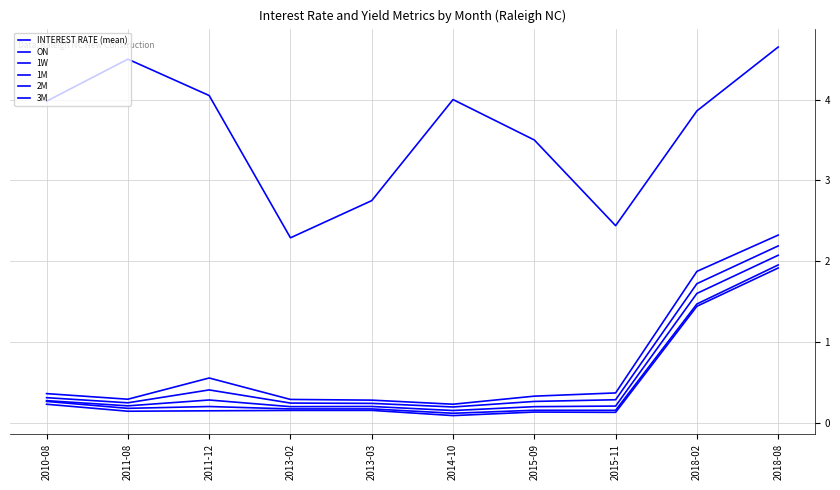

Reading left to right, what are all the values shown in this chart?

INTEREST RATE (mean): 2010-08=4.0	2011-08=4.5	2011-12=4.0	2013-02=2.3	2013-03=2.8	2014-10=4.0	2015-09=3.5	2015-11=2.4	2018-02=3.9	2018-08=4.7
ON: 2010-08=0.2	2011-08=0.1	2011-12=0.1	2013-02=0.2	2013-03=0.2	2014-10=0.1	2015-09=0.1	2015-11=0.1	2018-02=1.4	2018-08=1.9
1W: 2010-08=0.3	2011-08=0.2	2011-12=0.2	2013-02=0.2	2013-03=0.2	2014-10=0.1	2015-09=0.2	2015-11=0.2	2018-02=1.5	2018-08=2.0
1M: 2010-08=0.3	2011-08=0.2	2011-12=0.3	2013-02=0.2	2013-03=0.2	2014-10=0.2	2015-09=0.2	2015-11=0.2	2018-02=1.6	2018-08=2.1
2M: 2010-08=0.3	2011-08=0.2	2011-12=0.4	2013-02=0.2	2013-03=0.2	2014-10=0.2	2015-09=0.3	2015-11=0.3	2018-02=1.7	2018-08=2.2
3M: 2010-08=0.4	2011-08=0.3	2011-12=0.6	2013-02=0.3	2013-03=0.3	2014-10=0.2	2015-09=0.3	2015-11=0.4	2018-02=1.9	2018-08=2.3